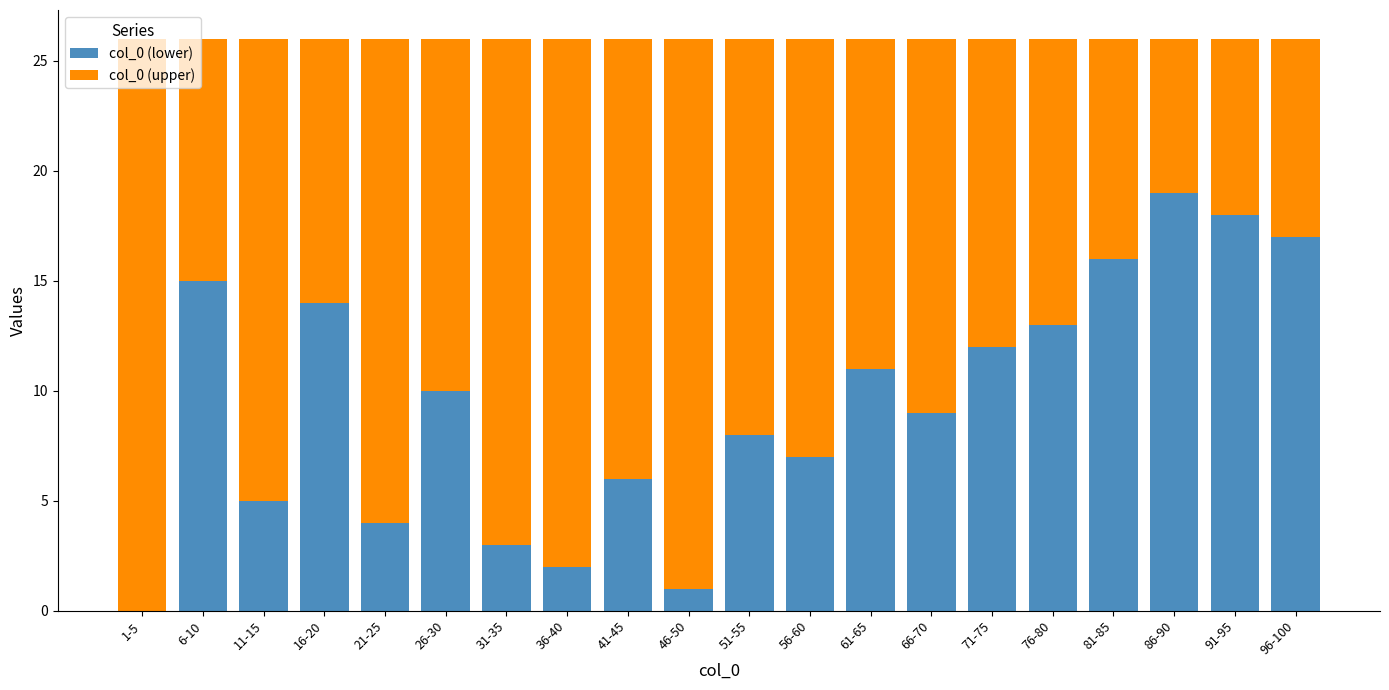

The col_0 (lower) series shows 4 at 21-25. True or false?

True